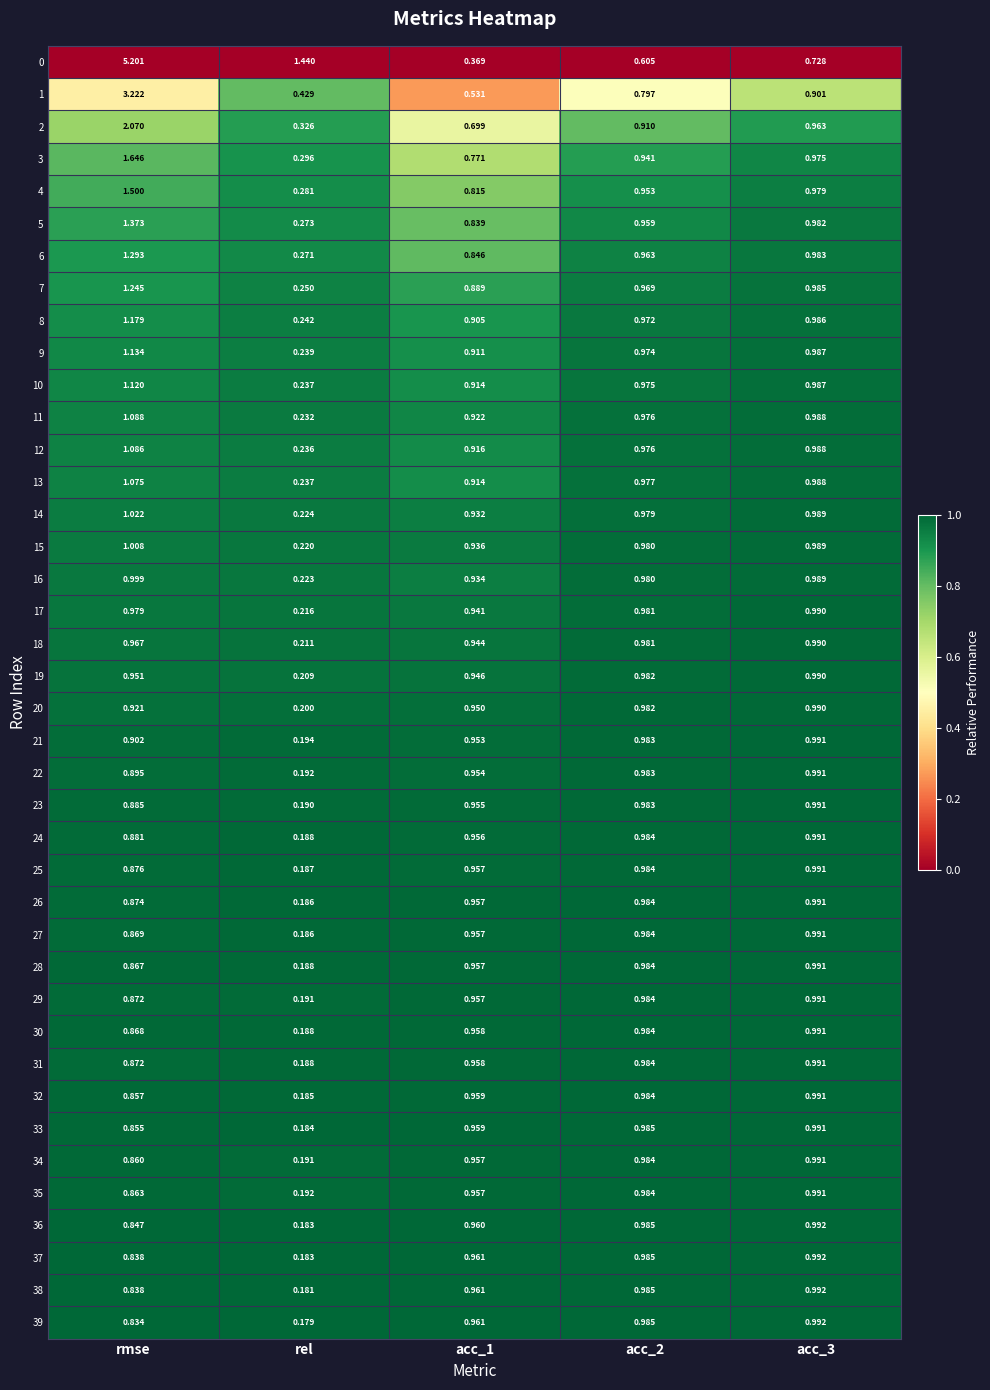

Count the number of categories in the chart.

5